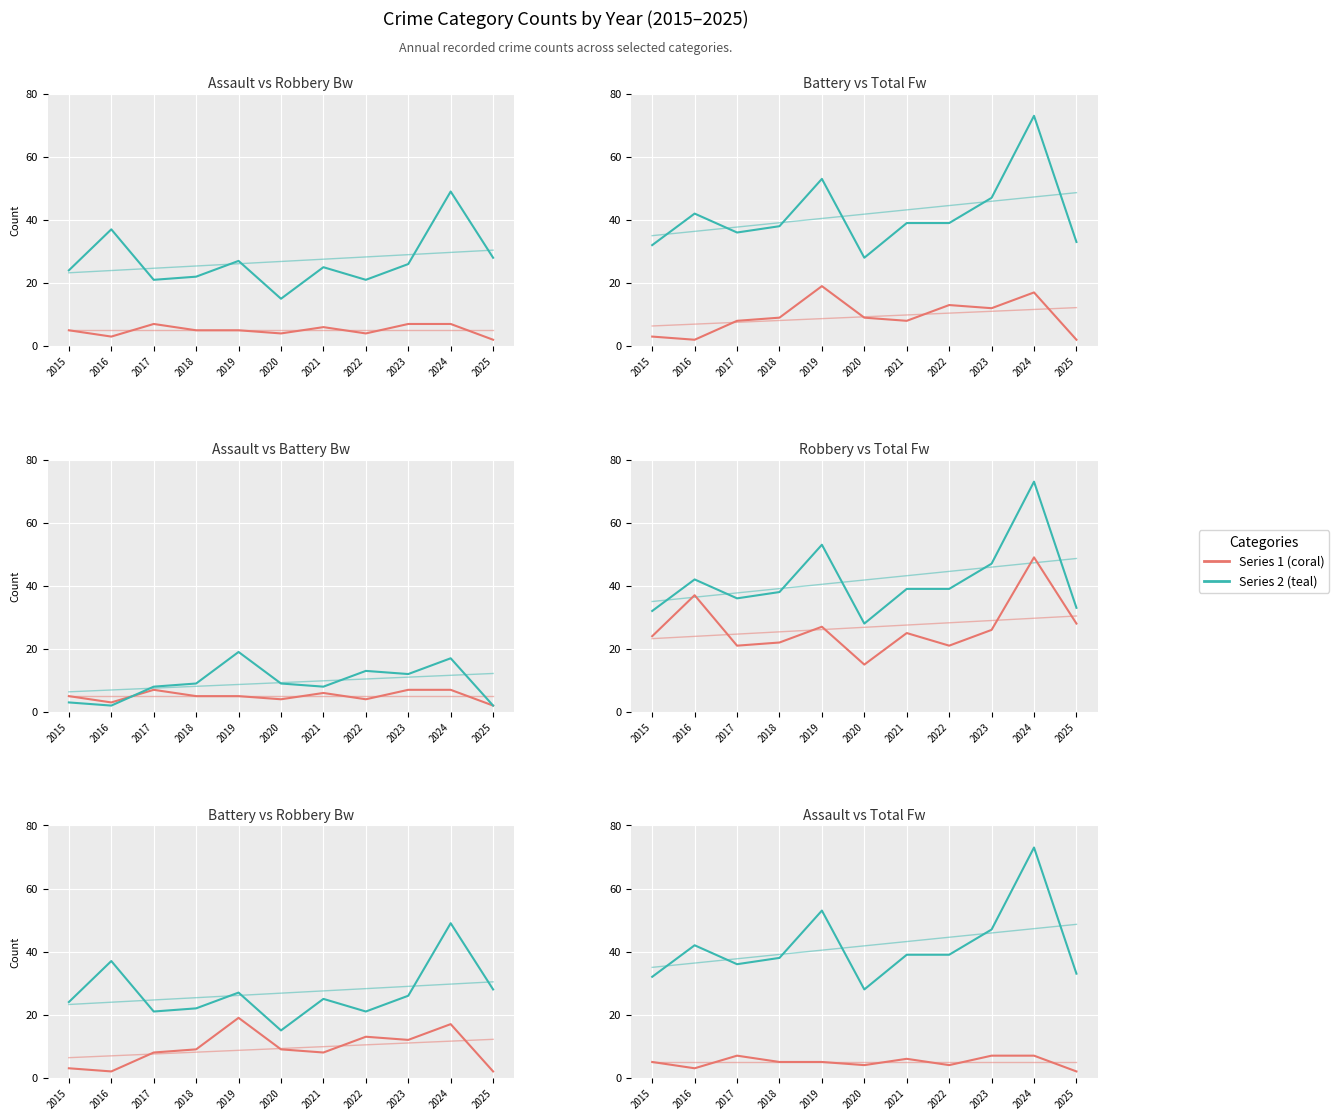

What is the value of the Aggravated Battery point at the 8th from the left?

13